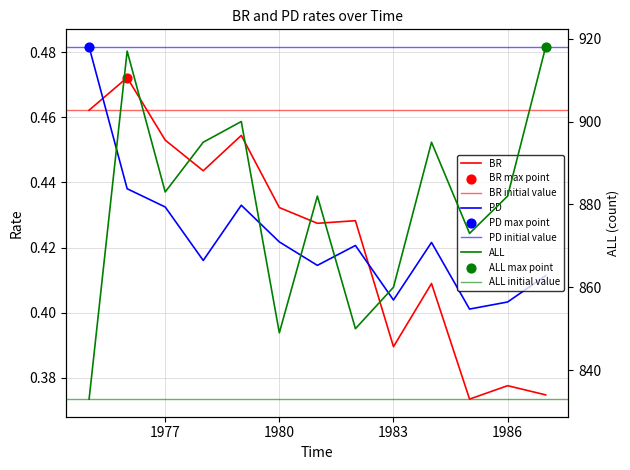

What are all the series names shown in the legend?

BR, PD, ALL